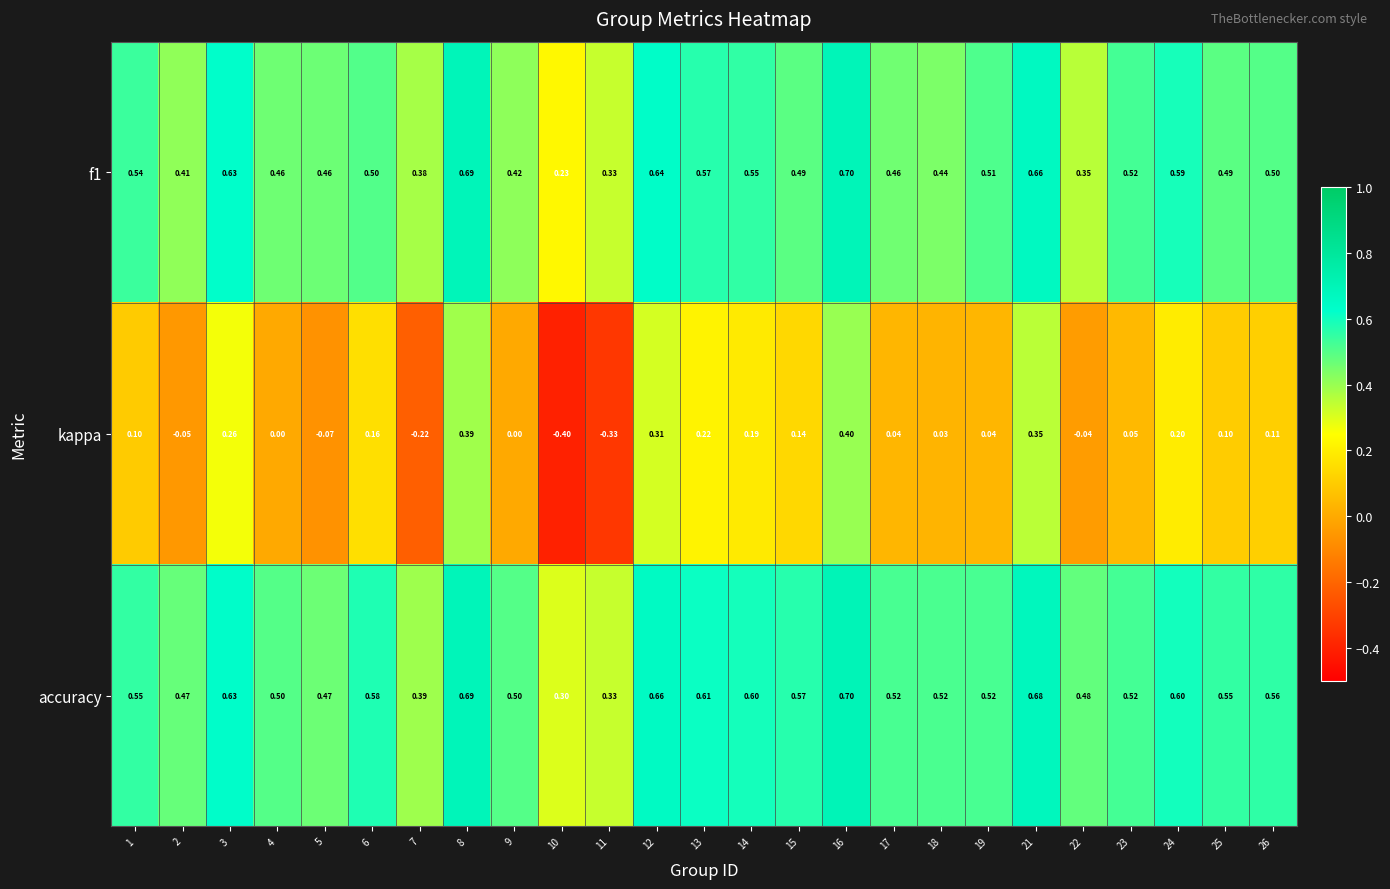

Which series has the largest total across all categories?

accuracy